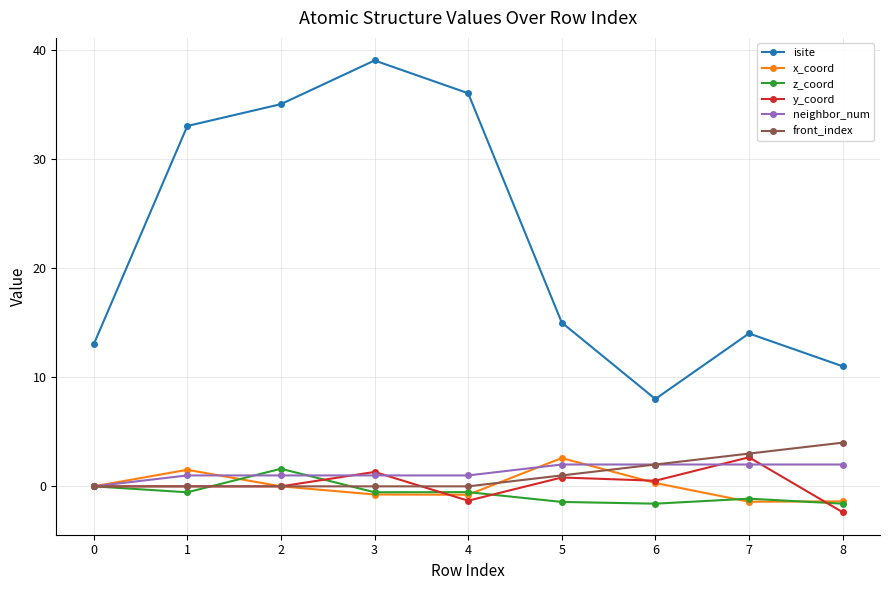

True or false: y_coord has more than 1 points higher than both neighbors.

True